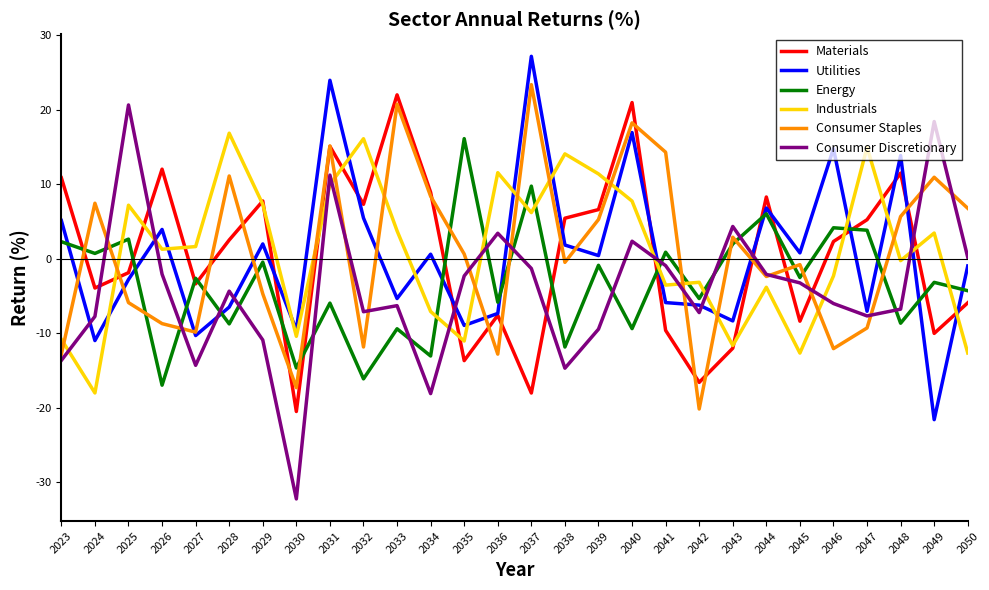

What is the total value across all series at 2044?

12.7